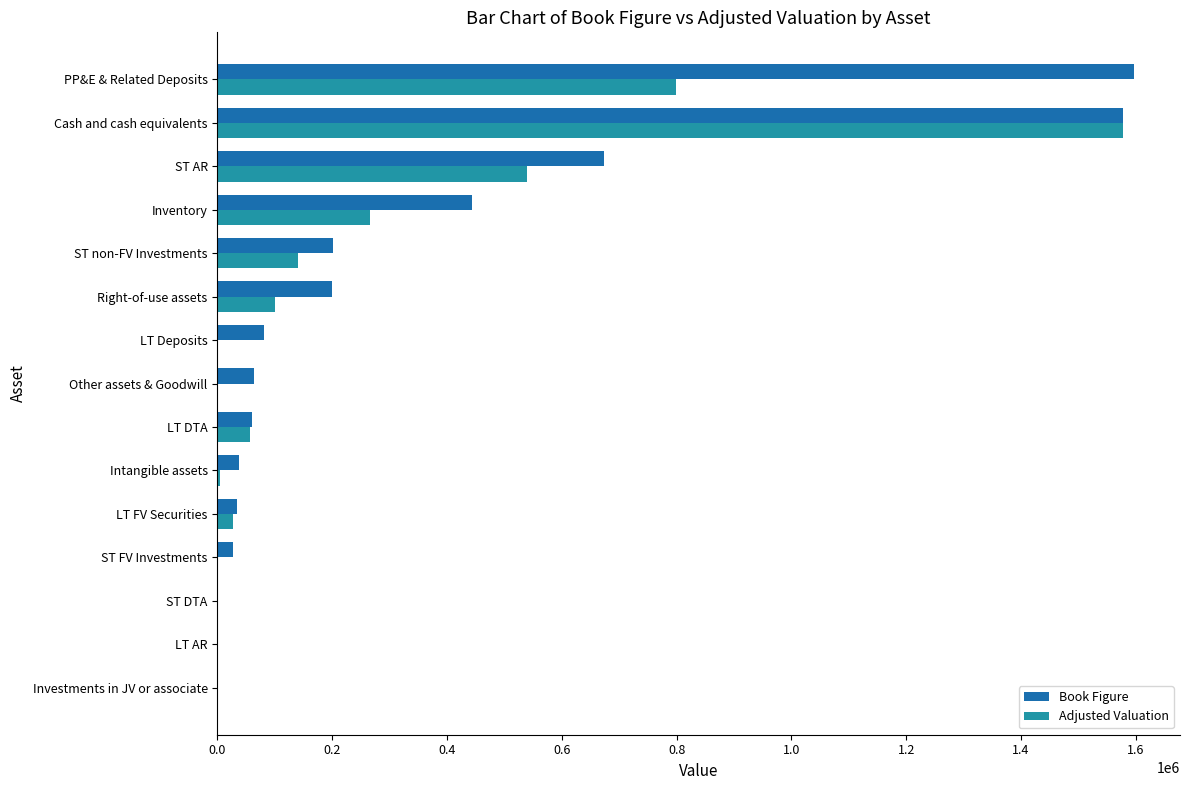

What is the highest value of the Book Figure series?

1597278.0